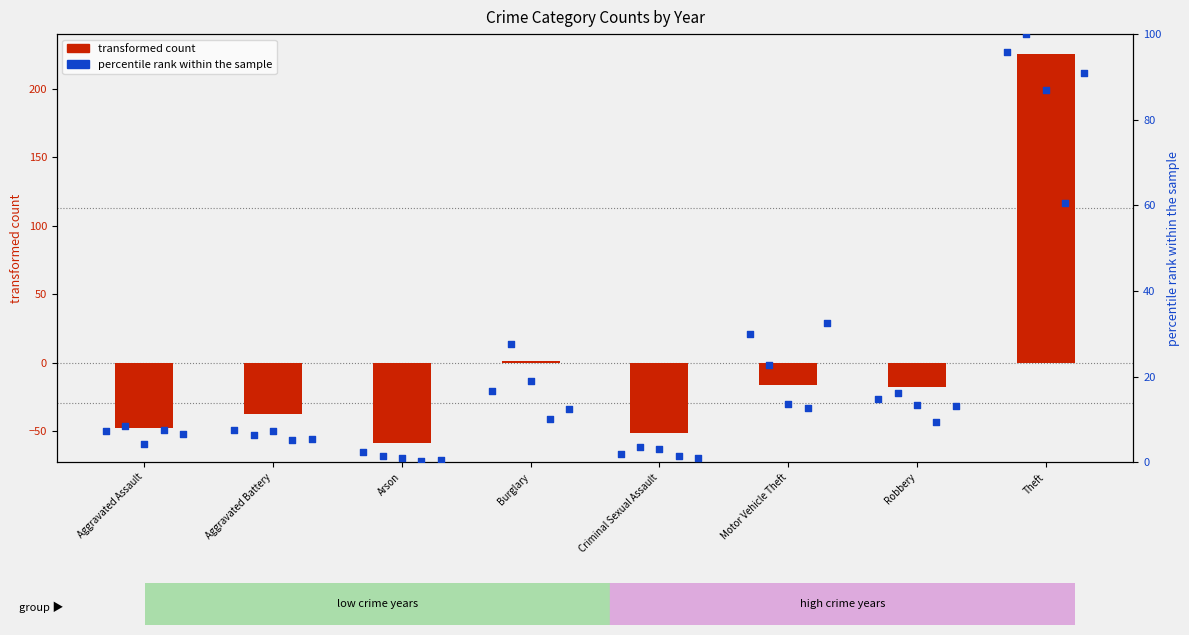

Which series has the largest total across all categories?

percentile rank 2017